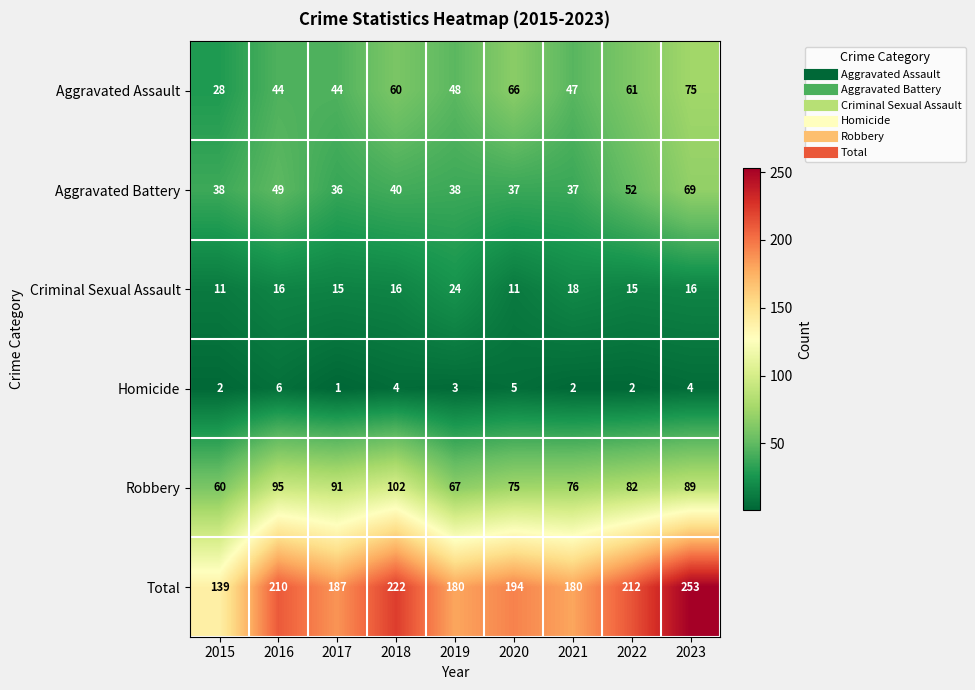

What is the spread (max minus min) of values at 2022?

210